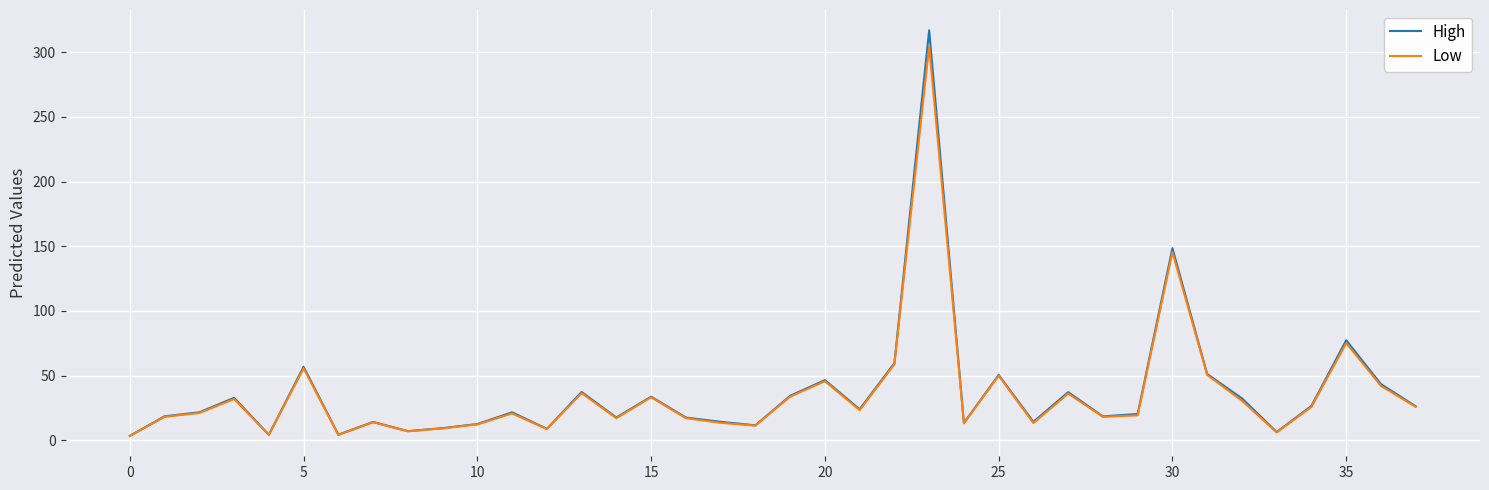

What is the maximum value for High?

317.0